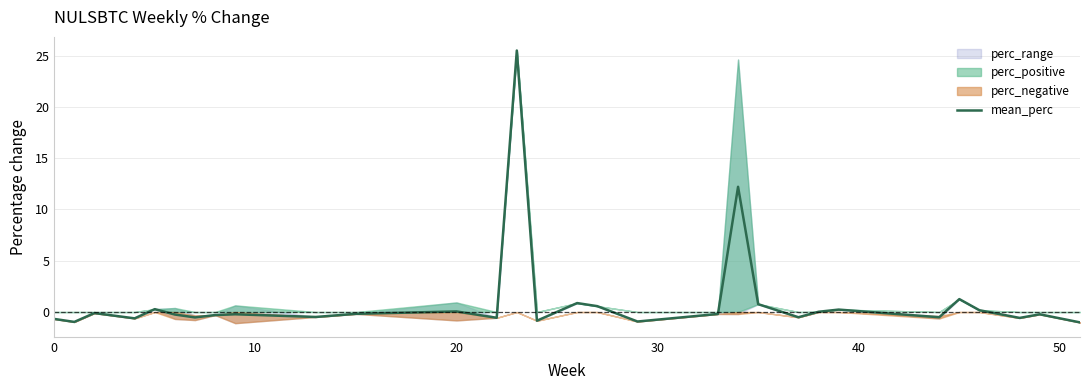

Is this an area chart (filled region under the line)?

No